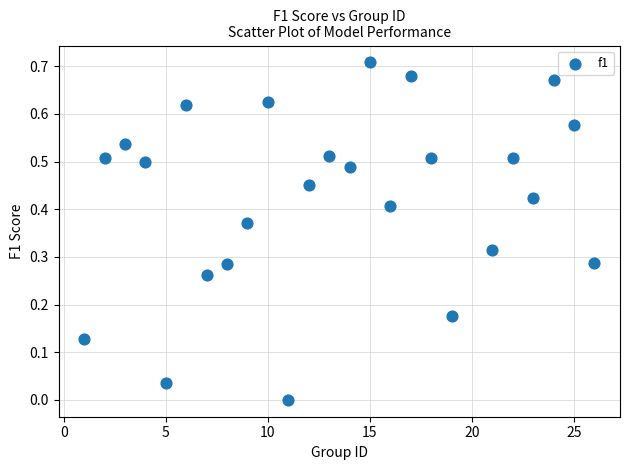

What is the range of X values (max minus min)?

25.0